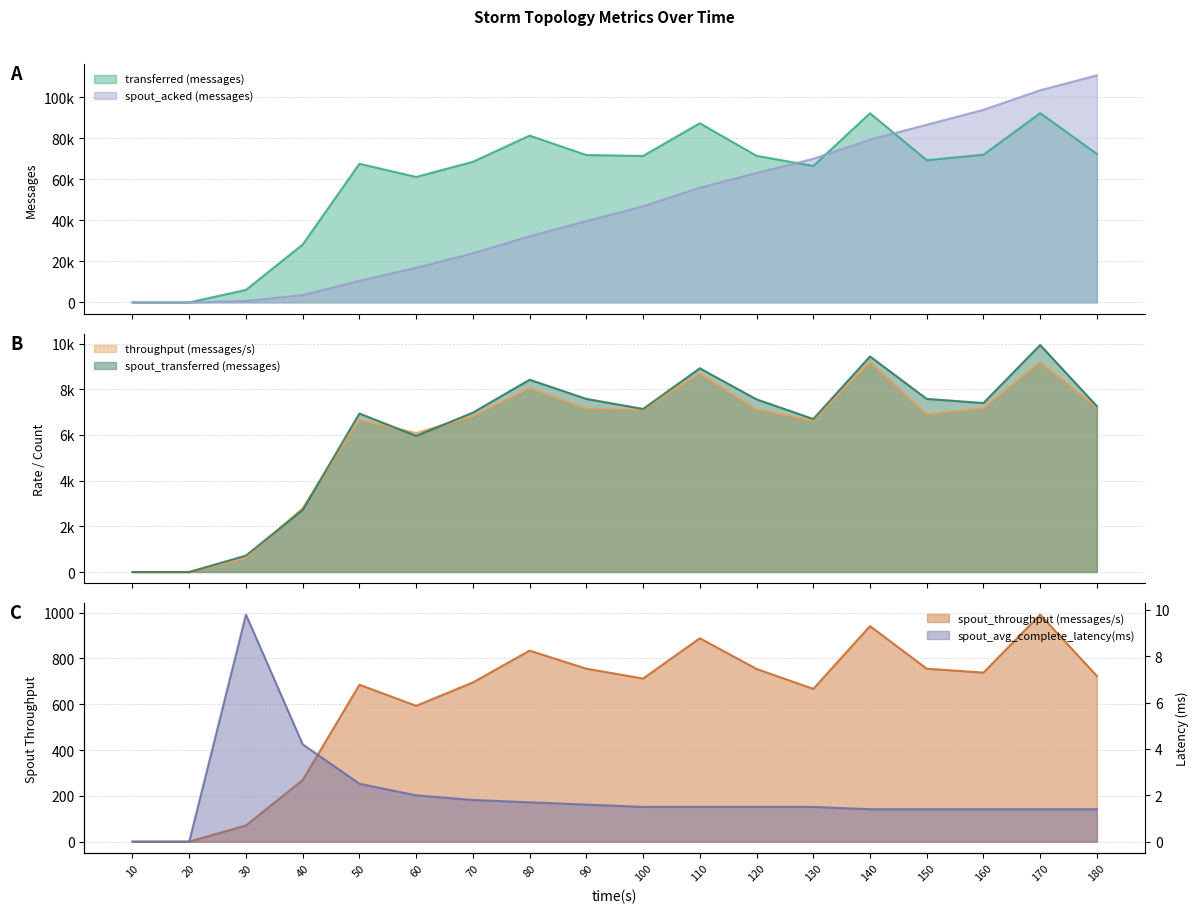

What is the difference between the maximum and minimum values in the spout_avg_complete_latency(ms) series?

9.8